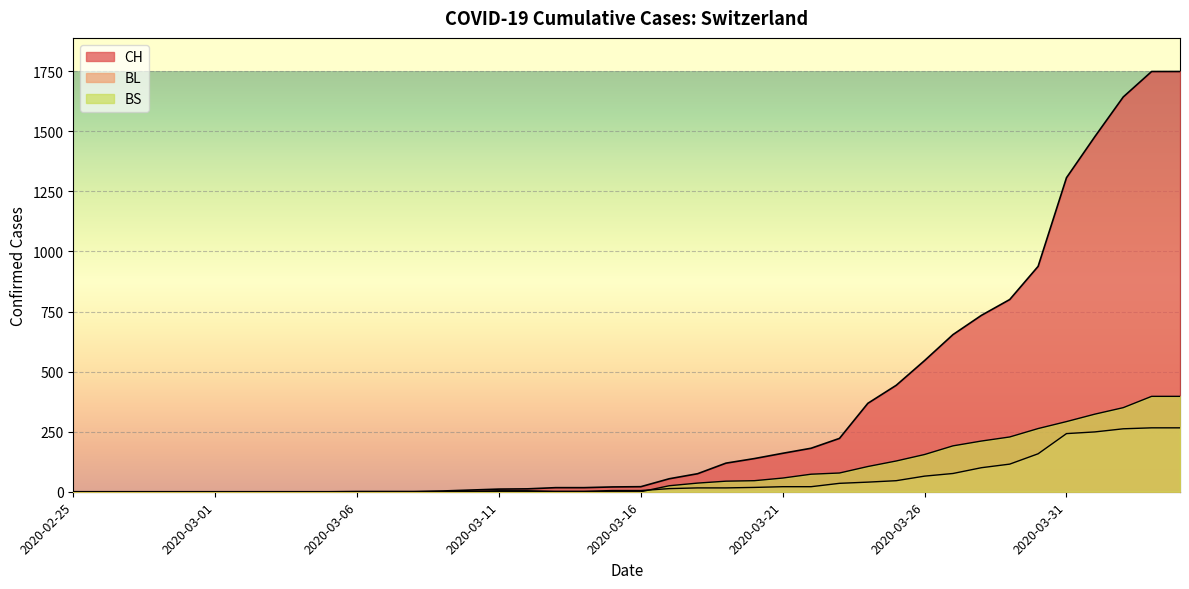

Which category has the lowest value in the BS series?

2020-02-25